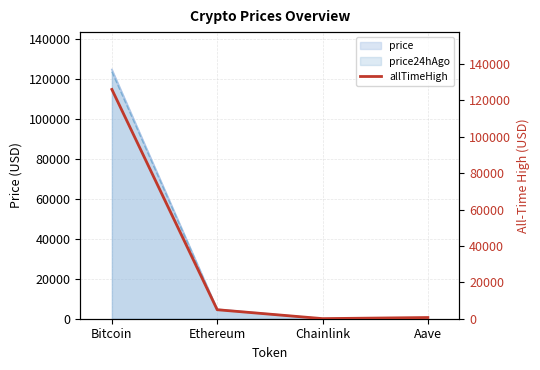

How many lines are shown in the chart?

1